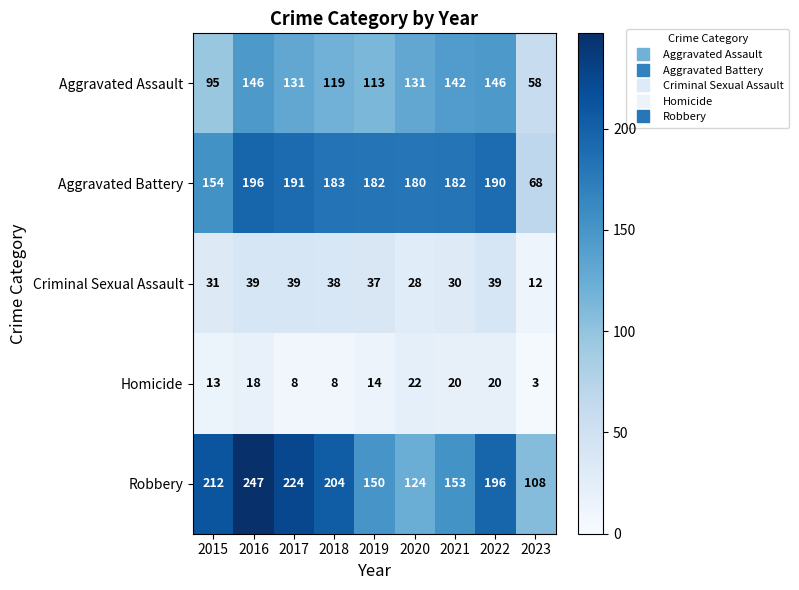

How many distinct data groups are displayed?

5